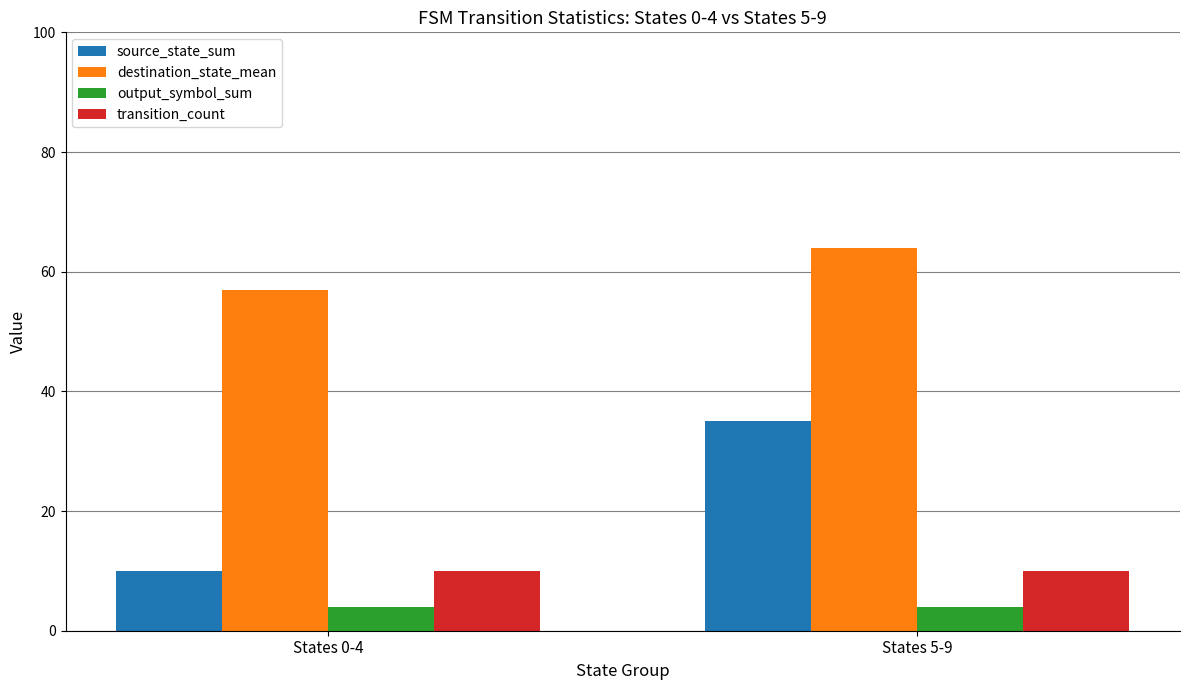

Rank the categories by destination_state_mean value from lowest to highest.

States 0-4, States 5-9